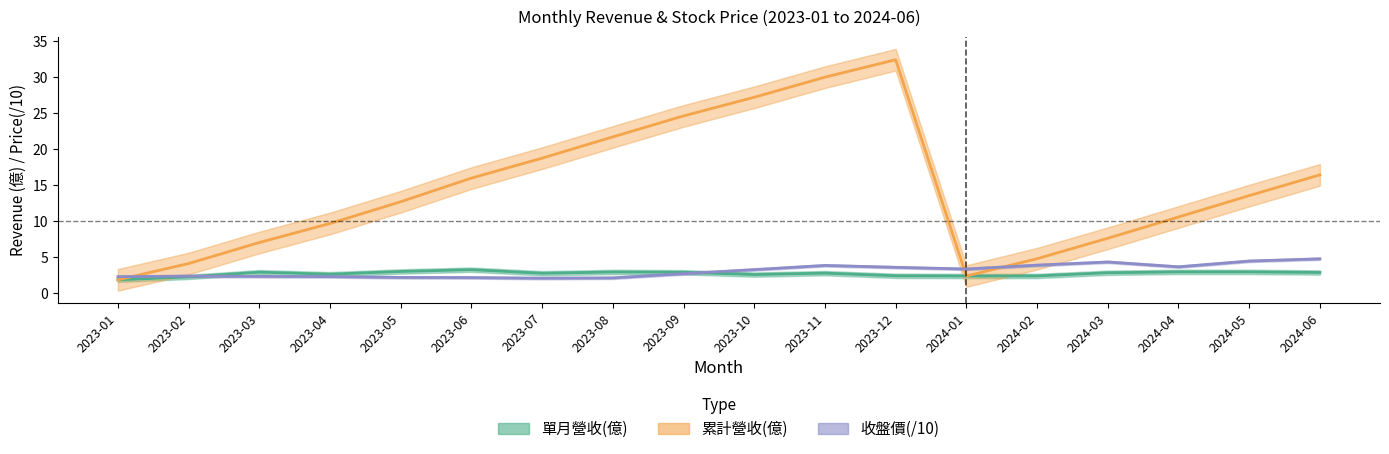

What is the spread (max minus min) of values at 2023-02?

1.9